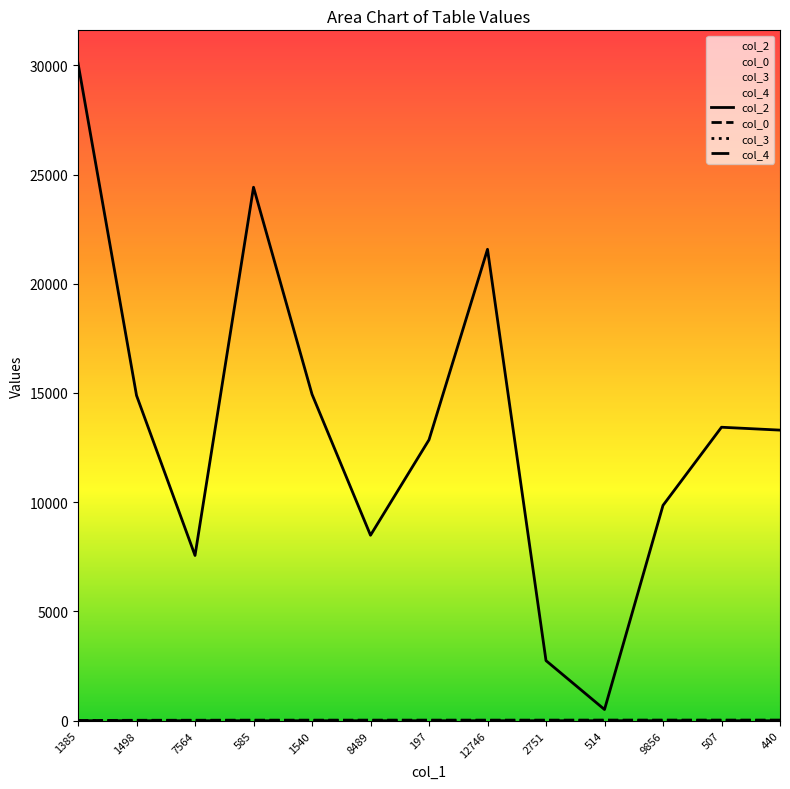

What is the sum of the col_3 values at 8489 and 9856?

7